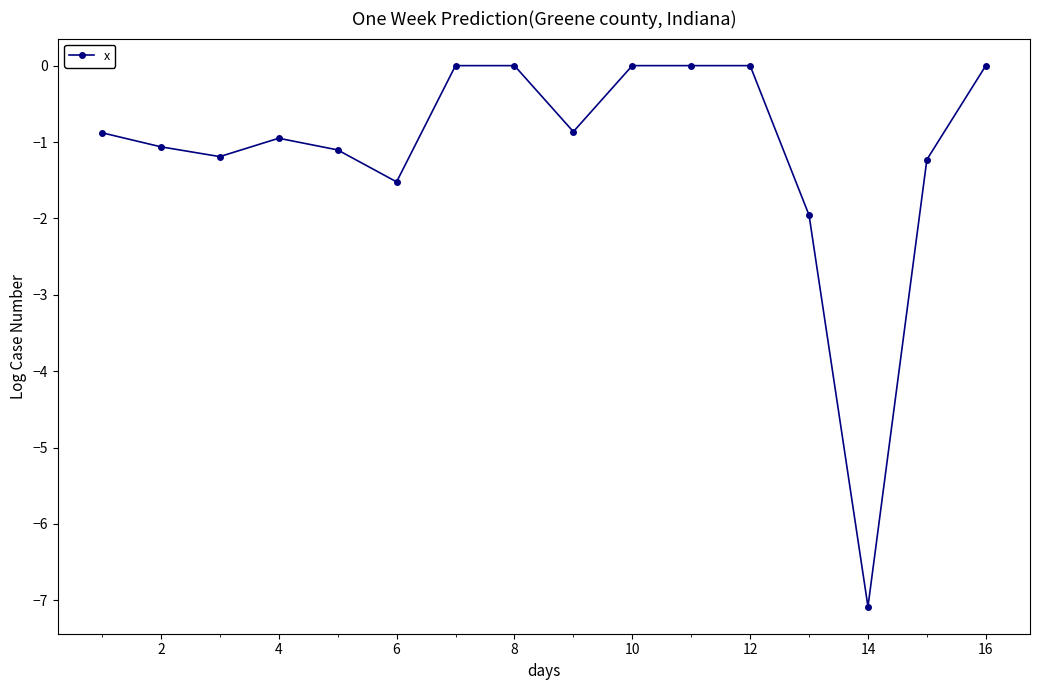

What is the difference between the maximum and second lowest values?

2.0